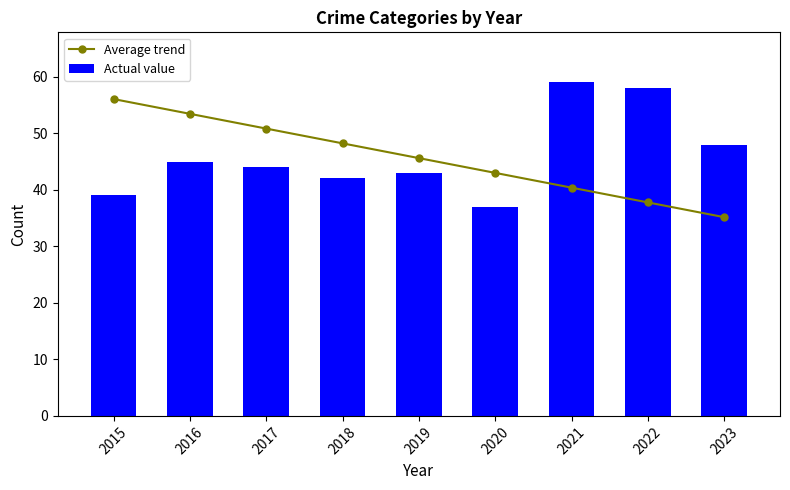

What is the spread (max minus min) of values at 2017?

6.8